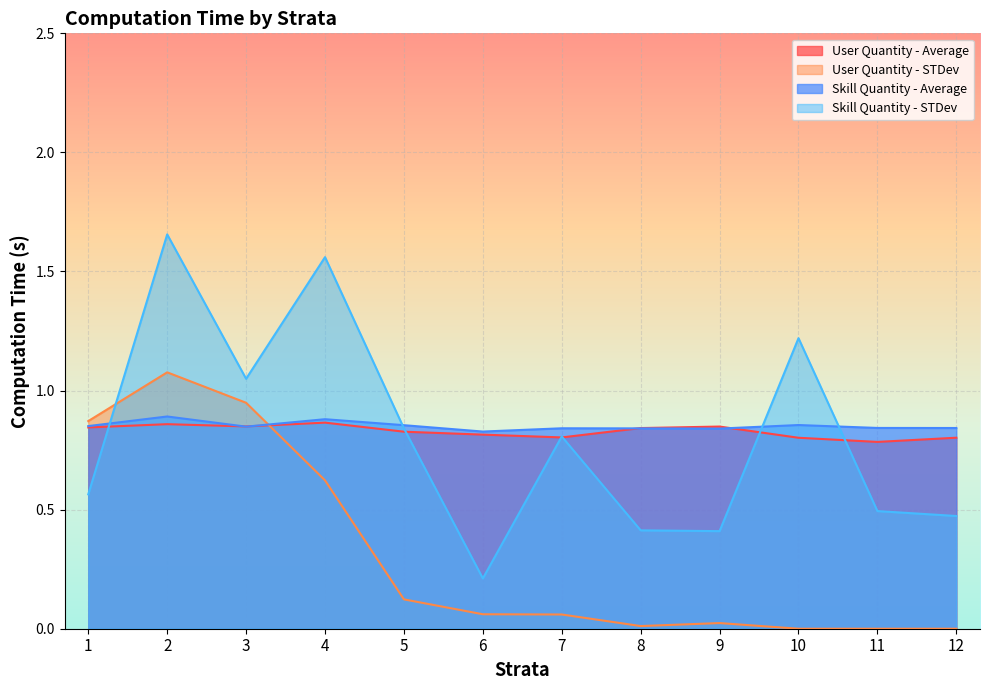

Is it true that Skill Quantity - STDev equals 0.8 at 1?

False